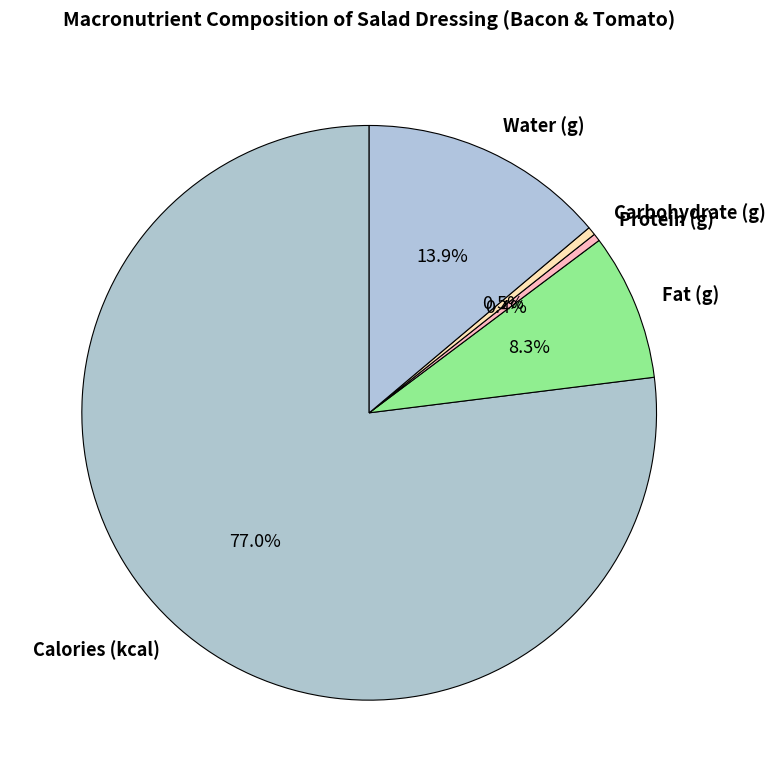

True or false: Fat (g) accounts for 22% of the total.

False